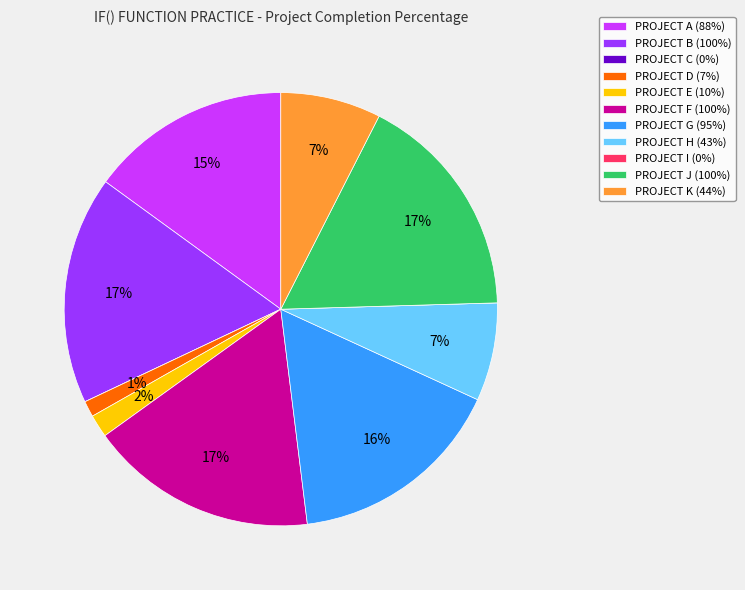

To the nearest percent, what percentage of the pie is PROJECT B?

17%